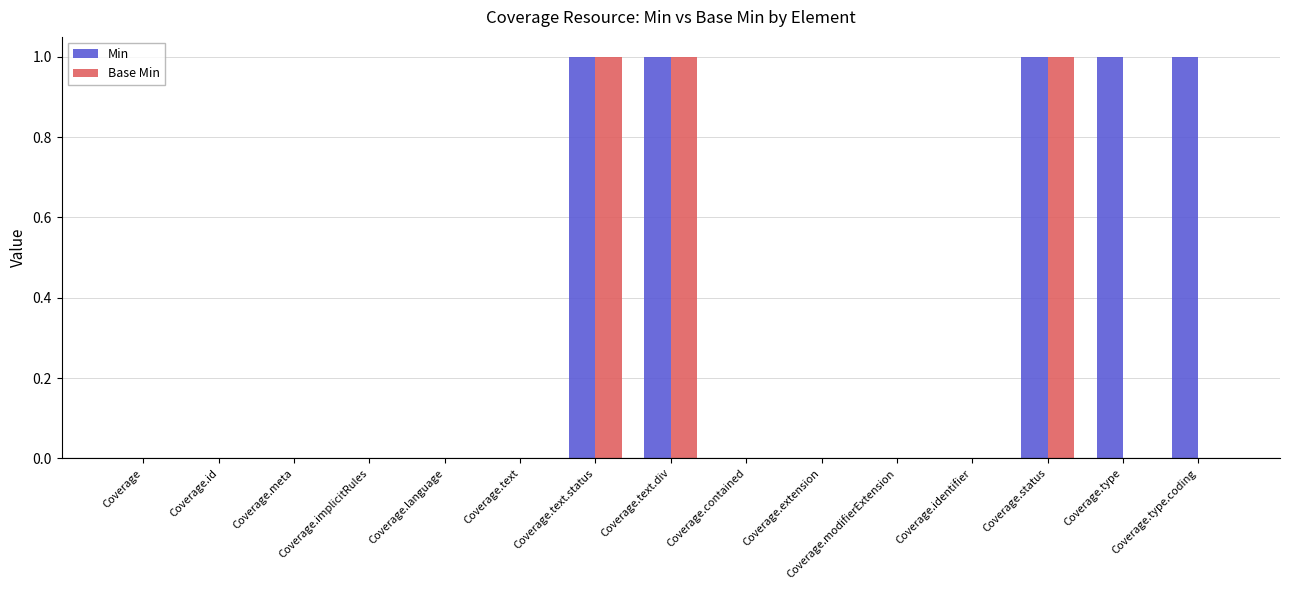

Is it true that Base Min equals 1 at Coverage.text?

False